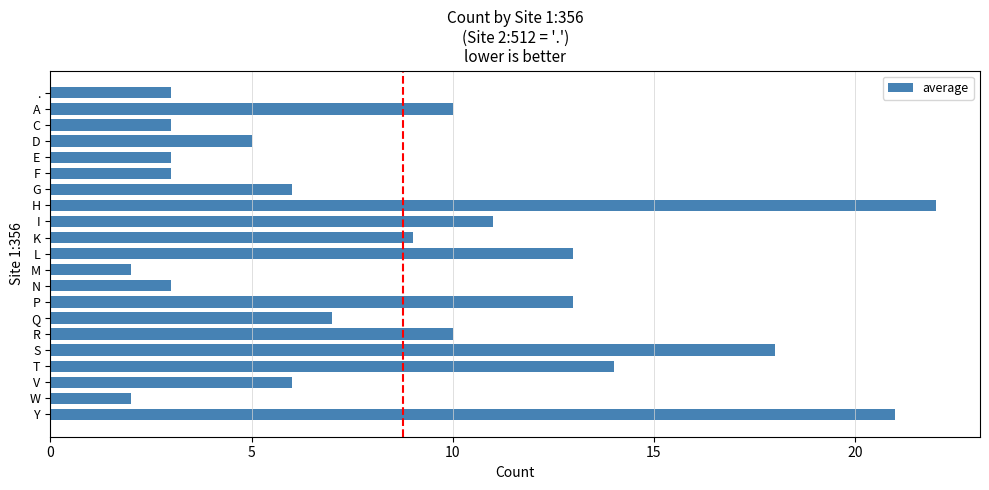

Reading bottom to top, extract all data points from this chart.

21	2	6	14	18	10	7	13	3	2	13	9	11	22	6	3	3	5	3	10	3